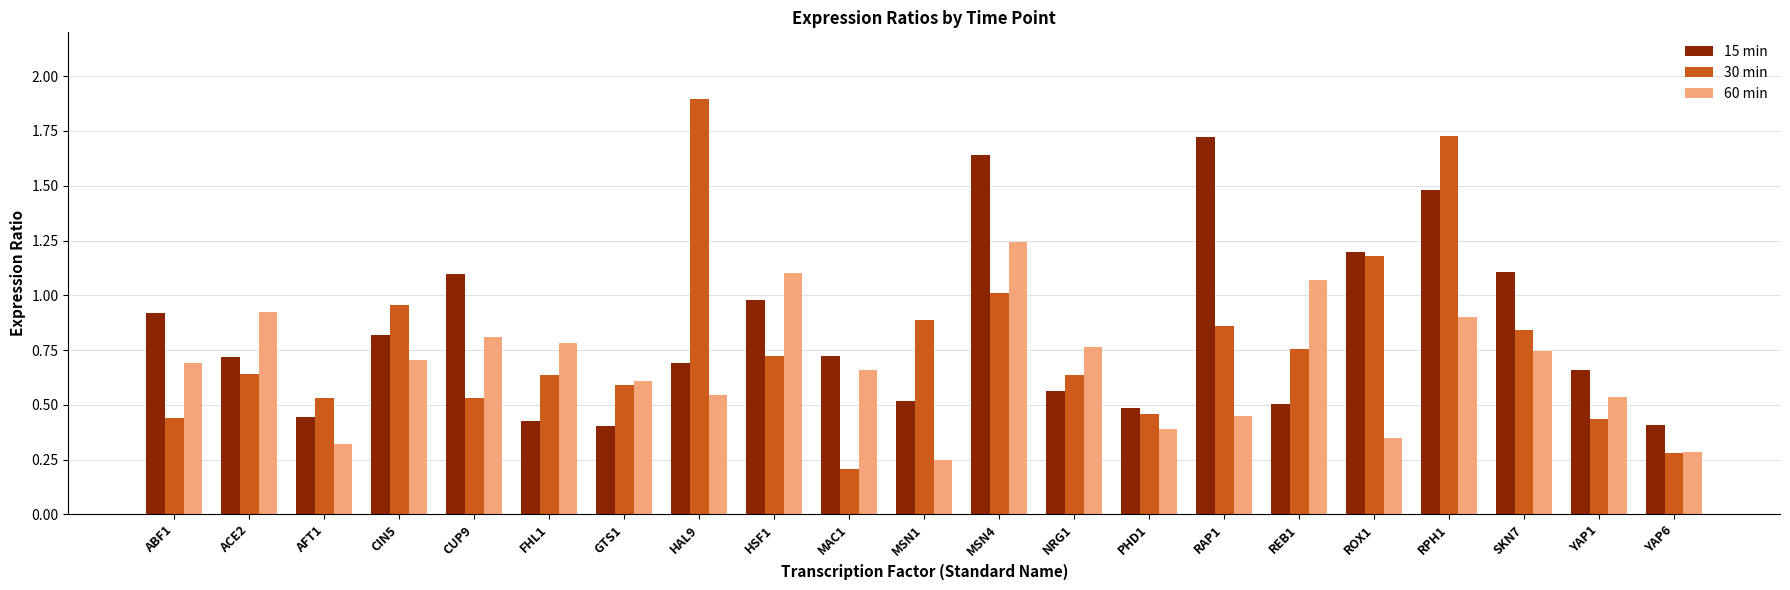

What is the total value across all series at AFT1?

1.3